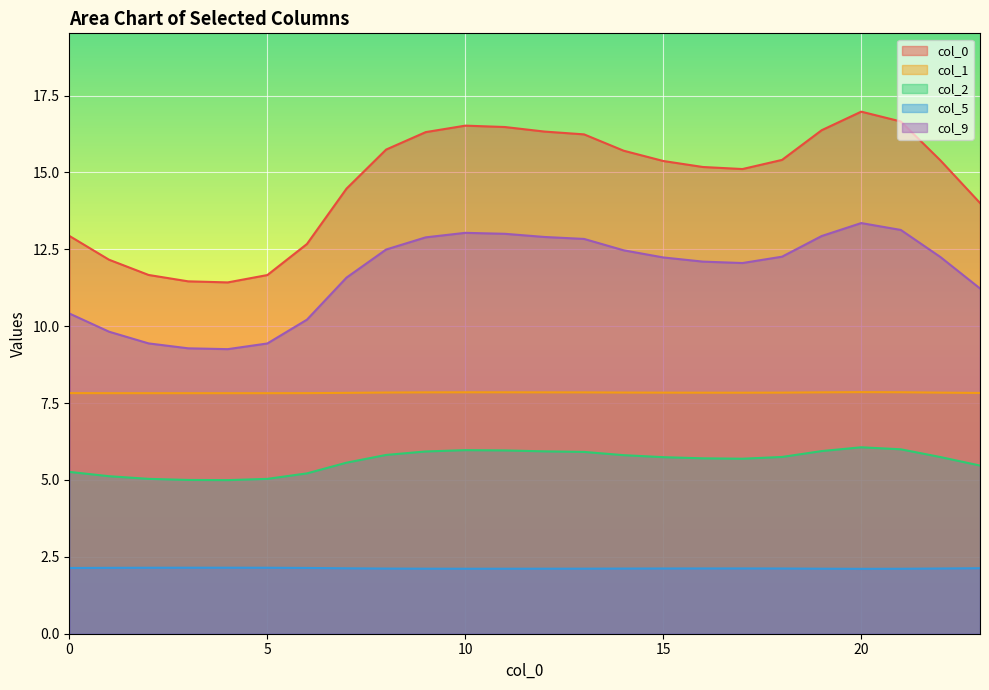

Rank the series by their maximum value, from lowest to highest.

col_5, col_2, col_1, col_9, col_0